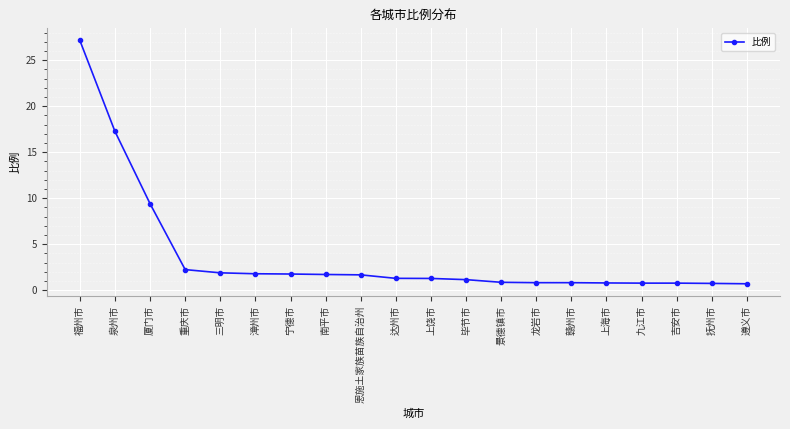

What is the difference between the second highest and minimum values?

16.6